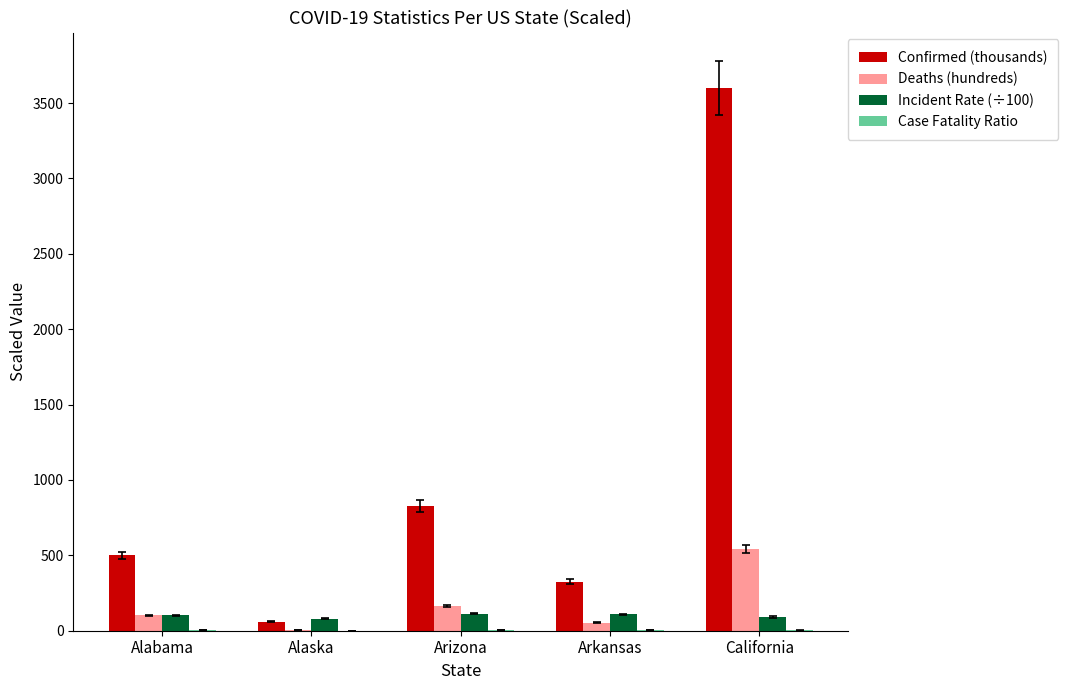

How many series are shown in this chart?

4